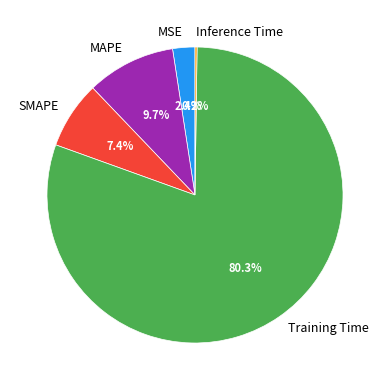

Combined, what portion of the pie is Training Time and MAPE?

90.0%